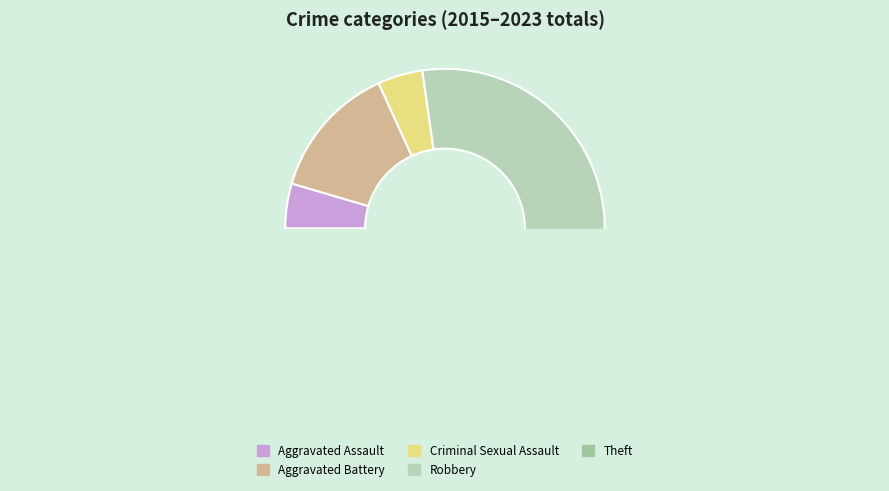

Is the sum of Criminal Sexual Assault and Theft greater than half?

No